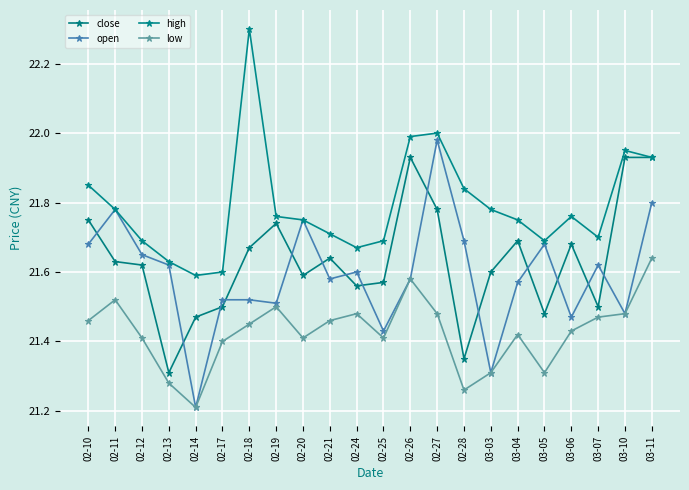

The value of low at 02-13 is 30.9. True or false?

False